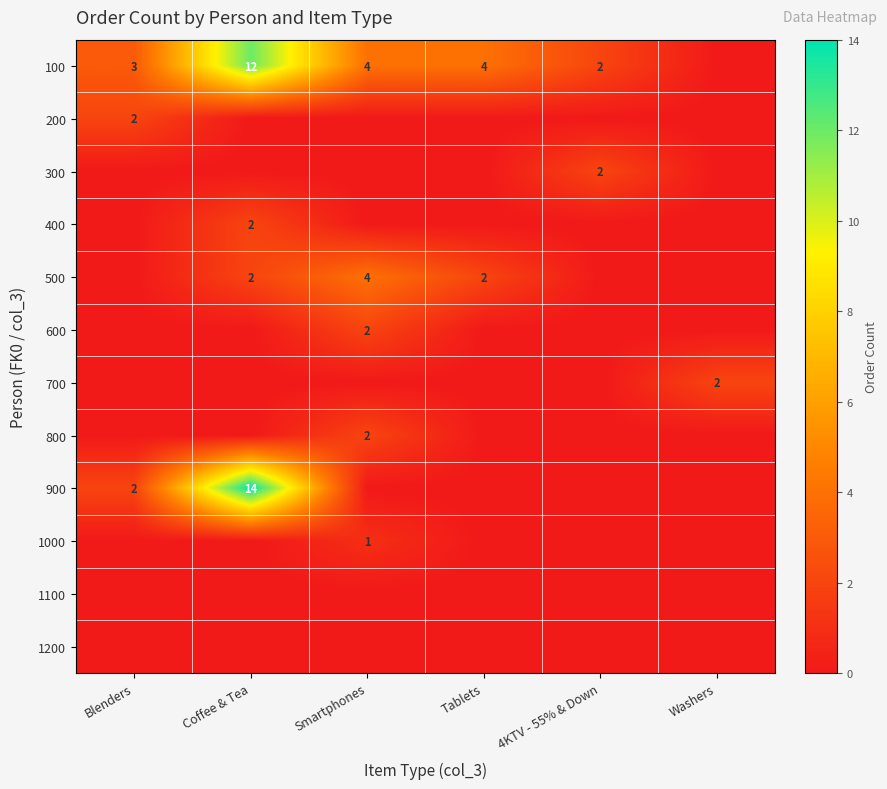

Count the number of categories in the chart.

6